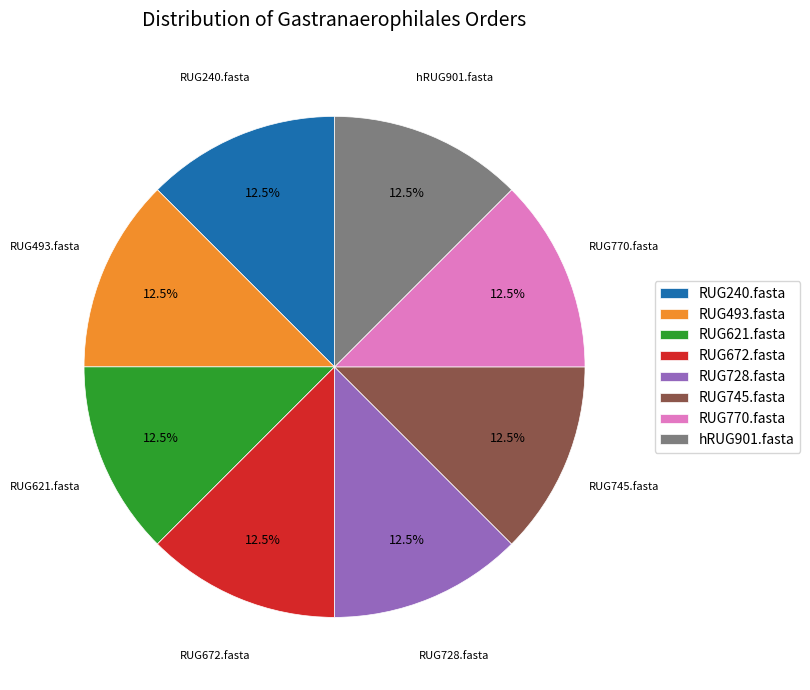

Count the number of slices in the pie.

8